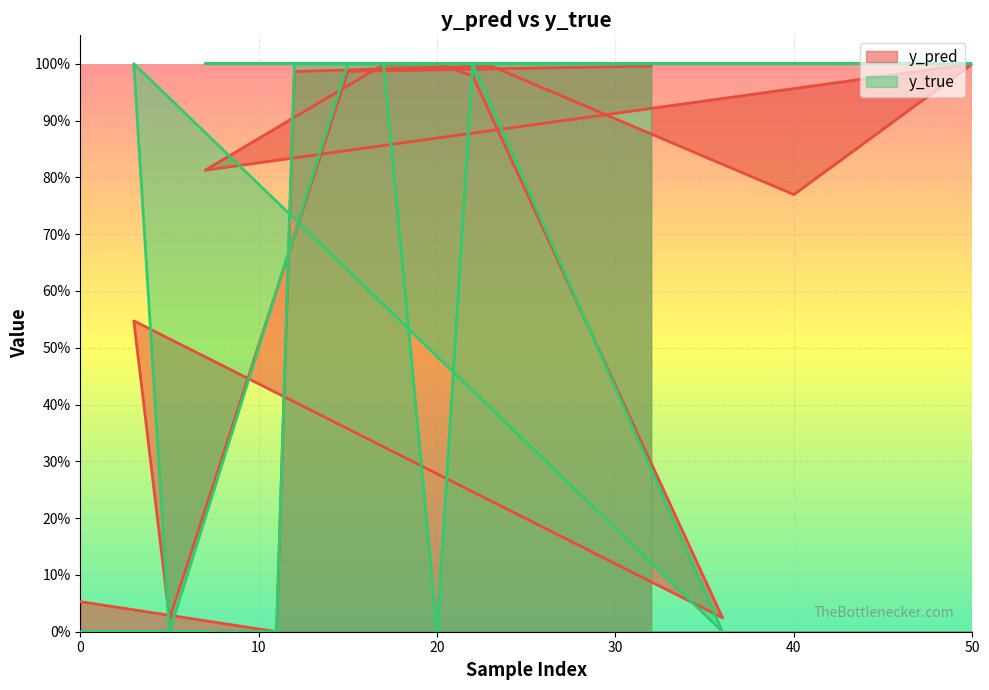

True or false: y_pred has a value of 0.0 at 0.

False